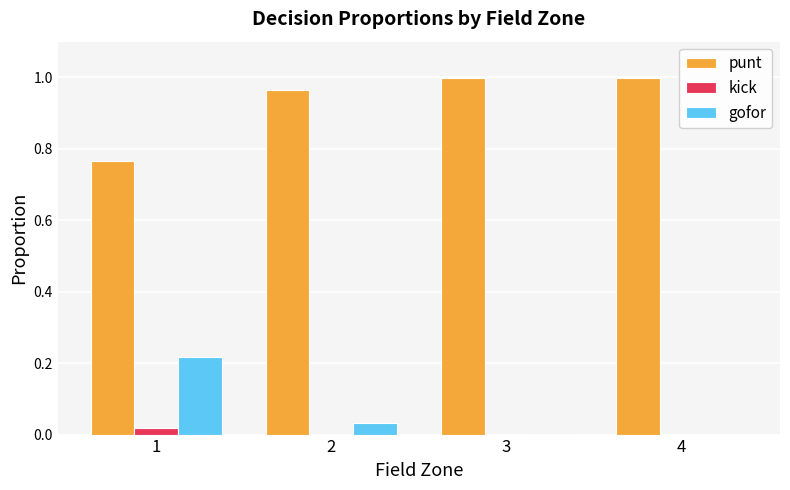

True or false: gofor has a value of 0.0 at 2.

True